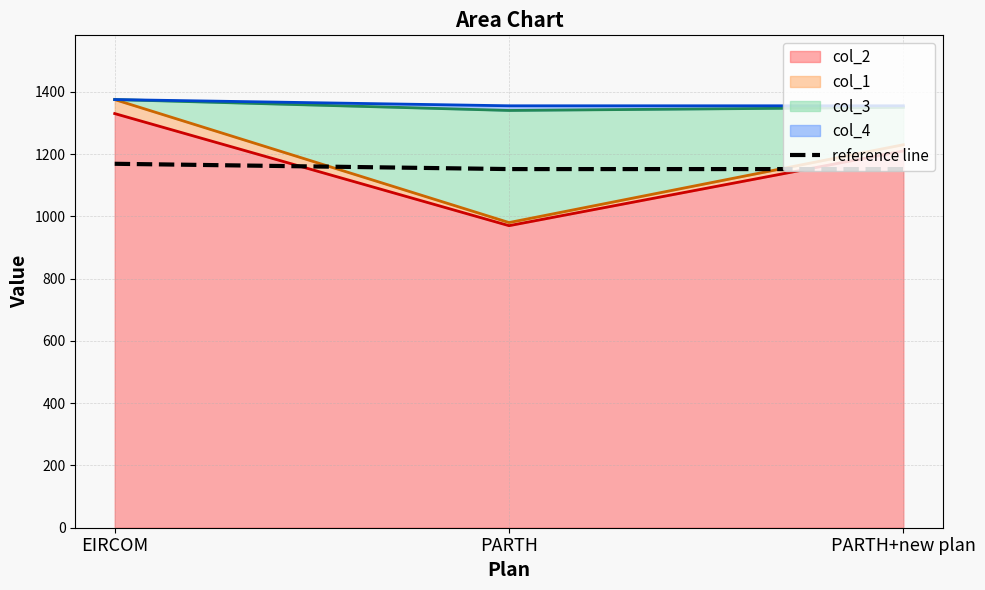

Between EIRCOM and PARTH+new plan, which is larger?

EIRCOM